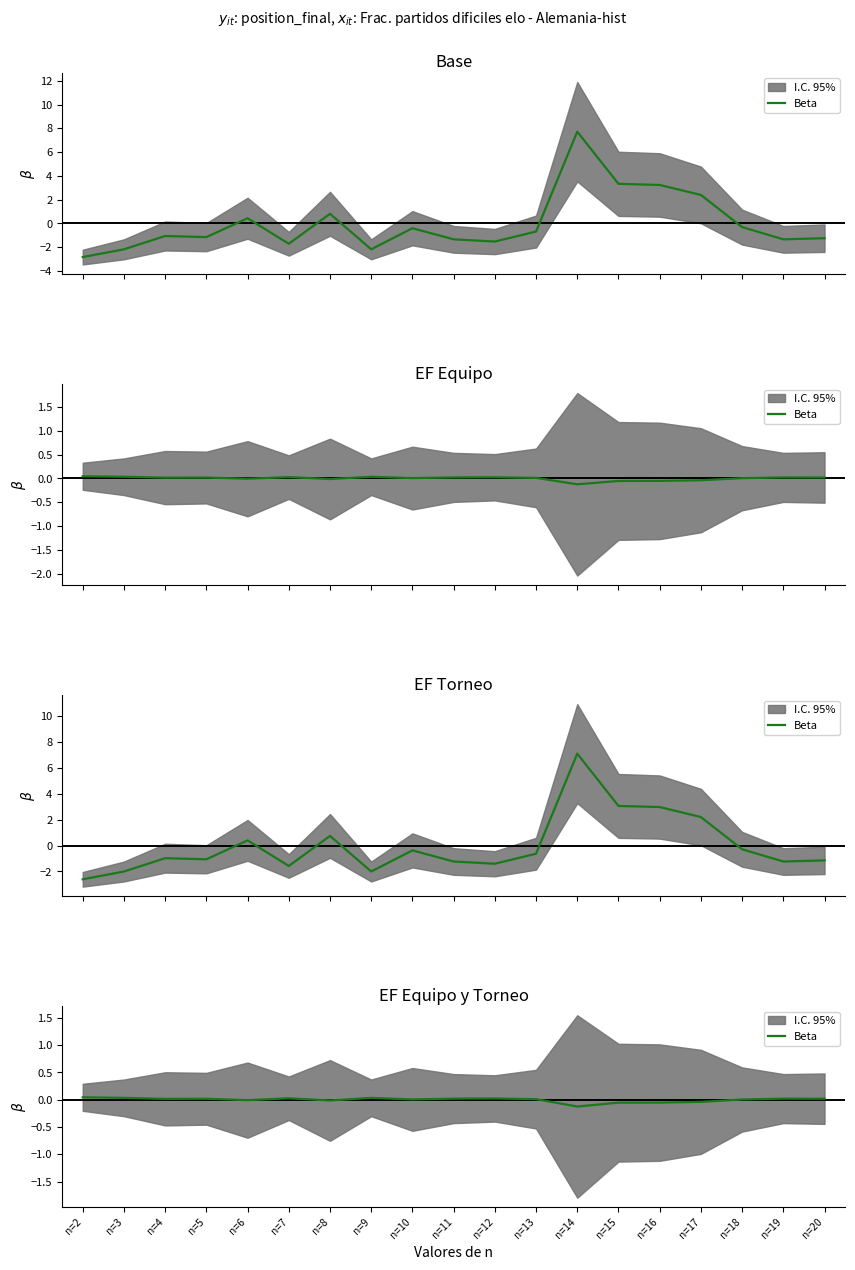

At which category does the chart reach its minimum across all series?

n=14